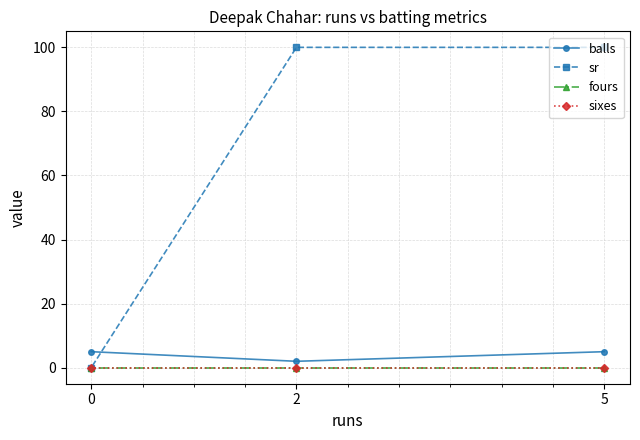

True or false: sixes has a value of 0 at 0.

True